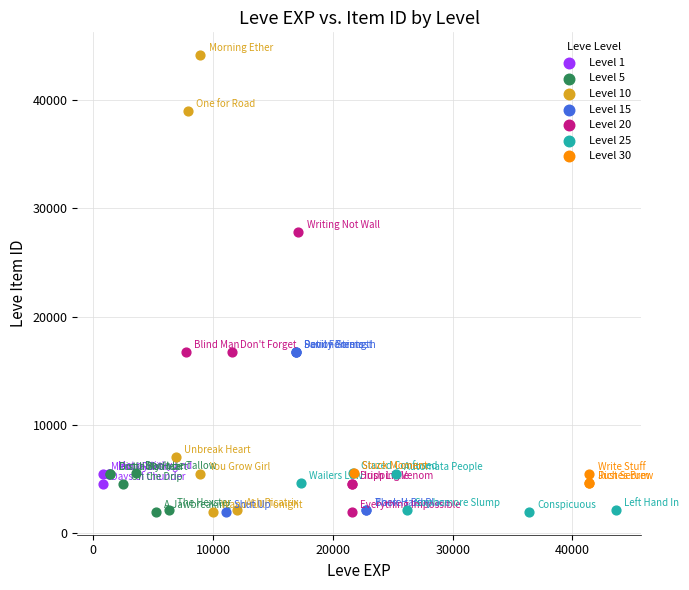

Which series contains the highest Y value?

Level 10